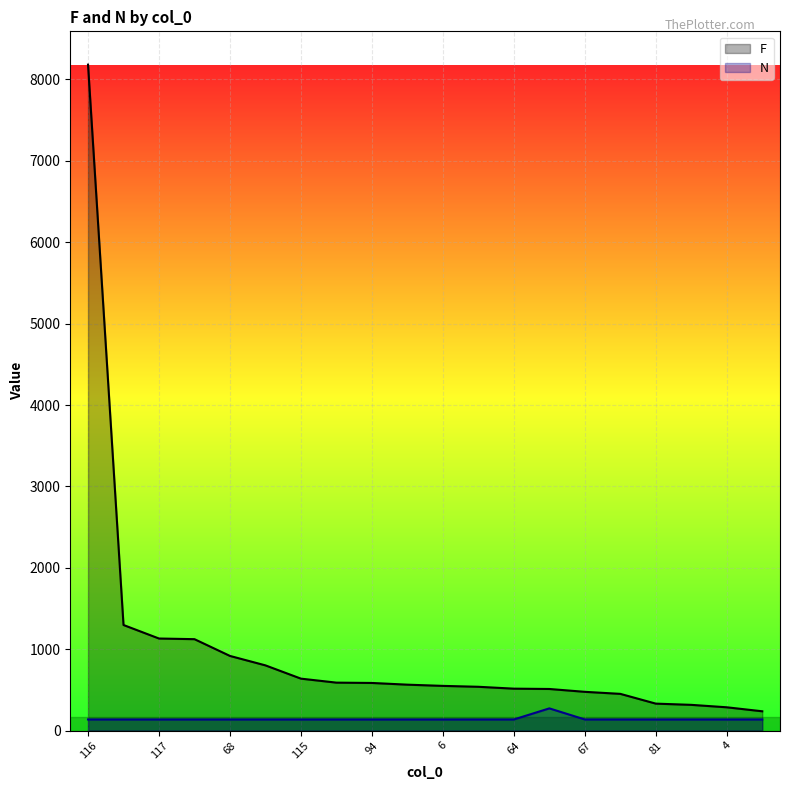

List the series in order of their overall mean, highest first.

F, N